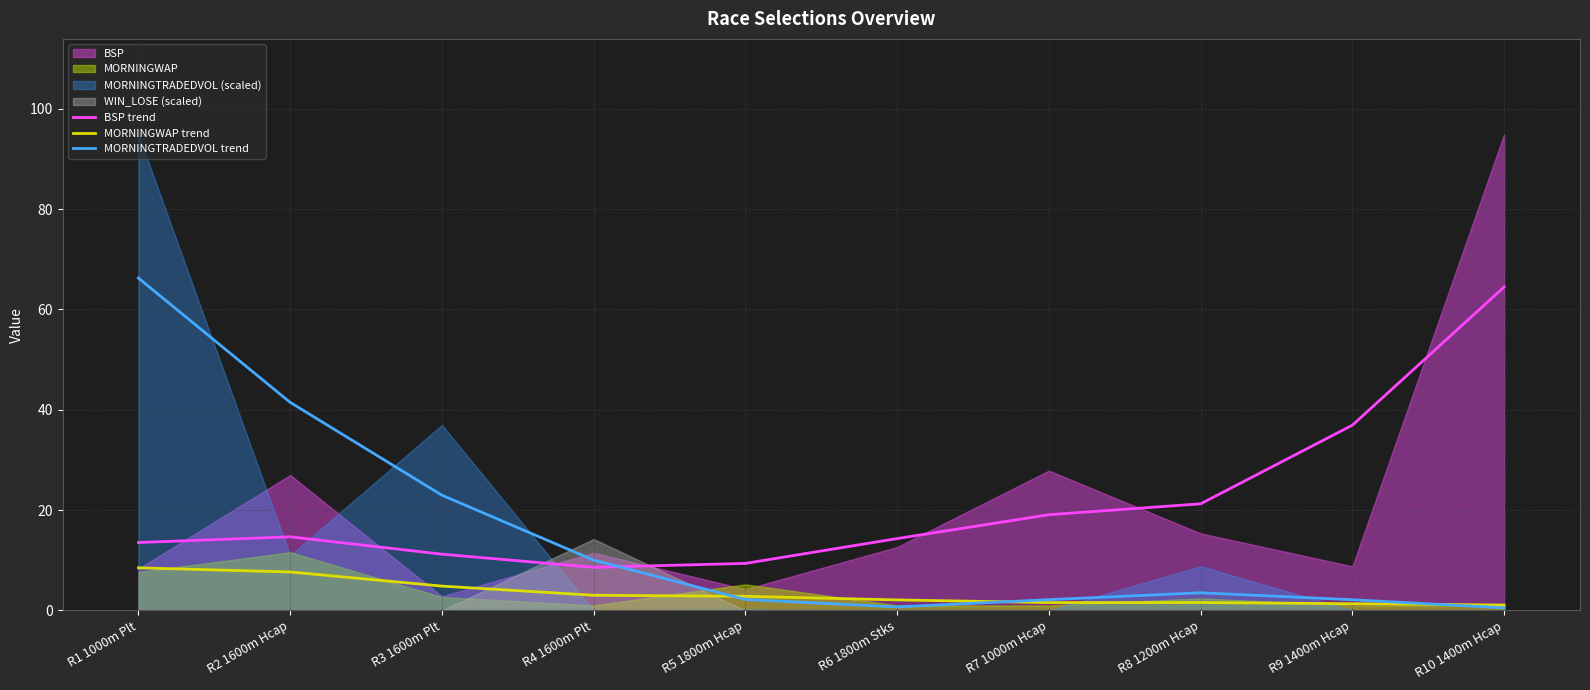

How many lines are shown in the chart?

3